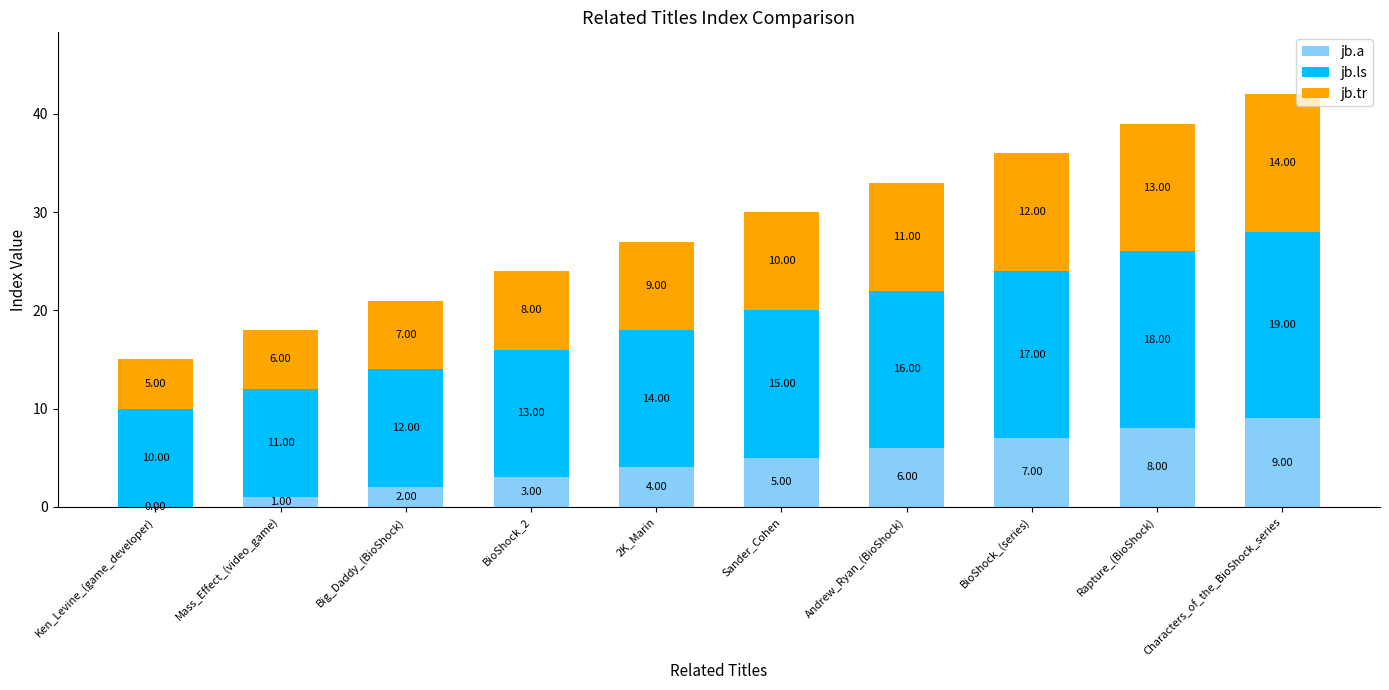

At which label does jb.a reach its peak?

Characters_of_the_BioShock_series